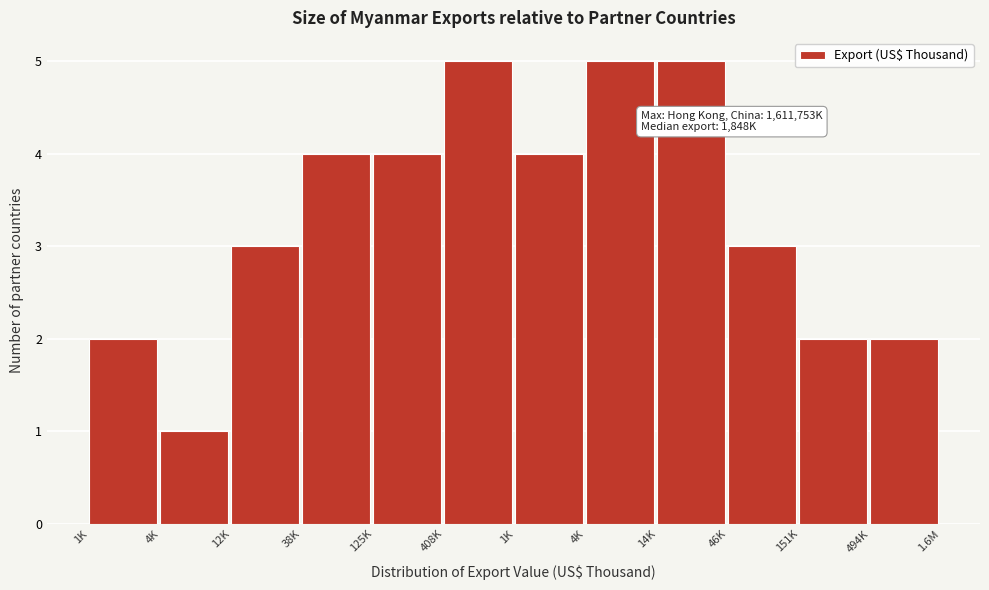

How many bars are there in total?

12